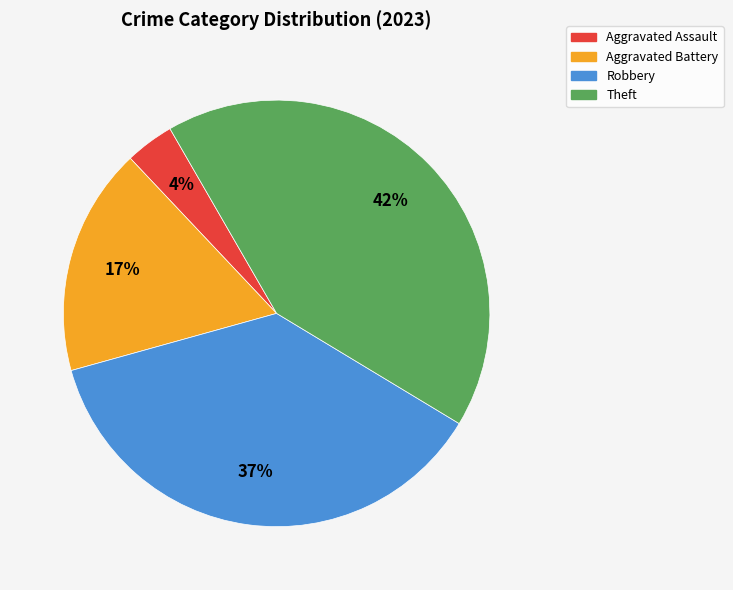

Between Robbery and Theft, which is larger?

Theft